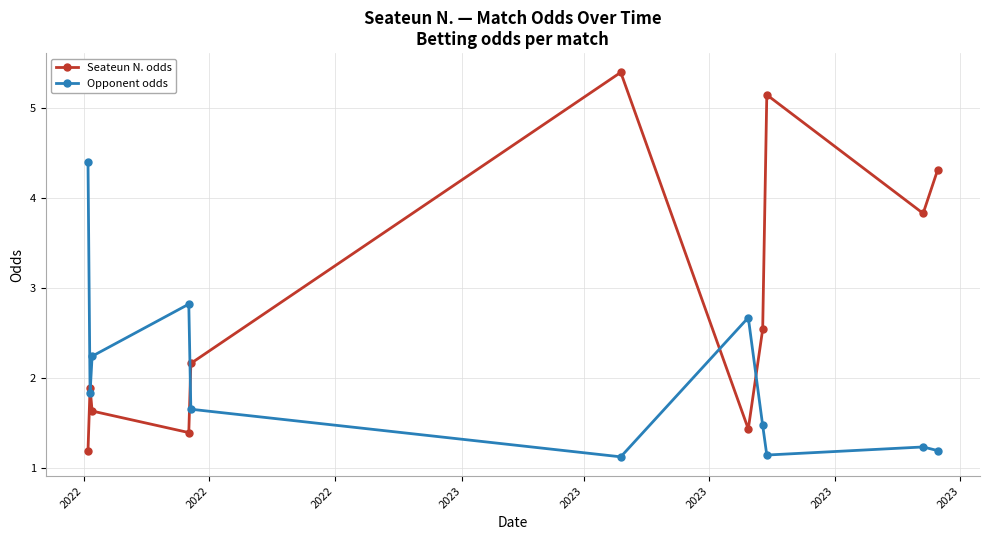

What is the difference between the maximum and minimum values in the Seateun N. odds series?

4.2